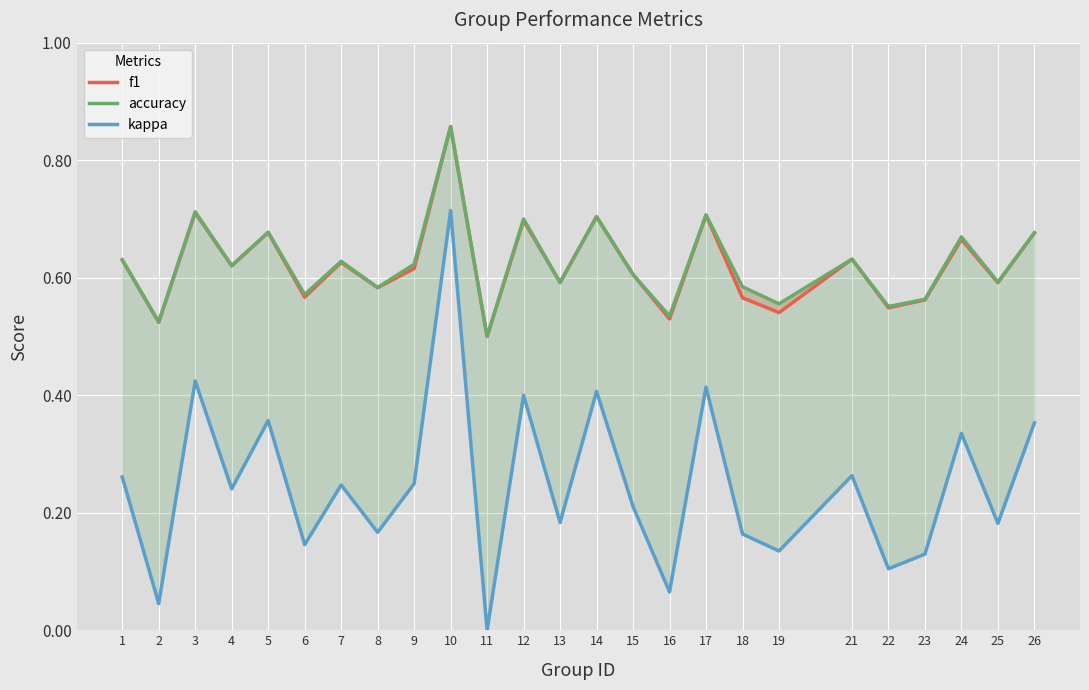

How many categories are shown in the chart?

25